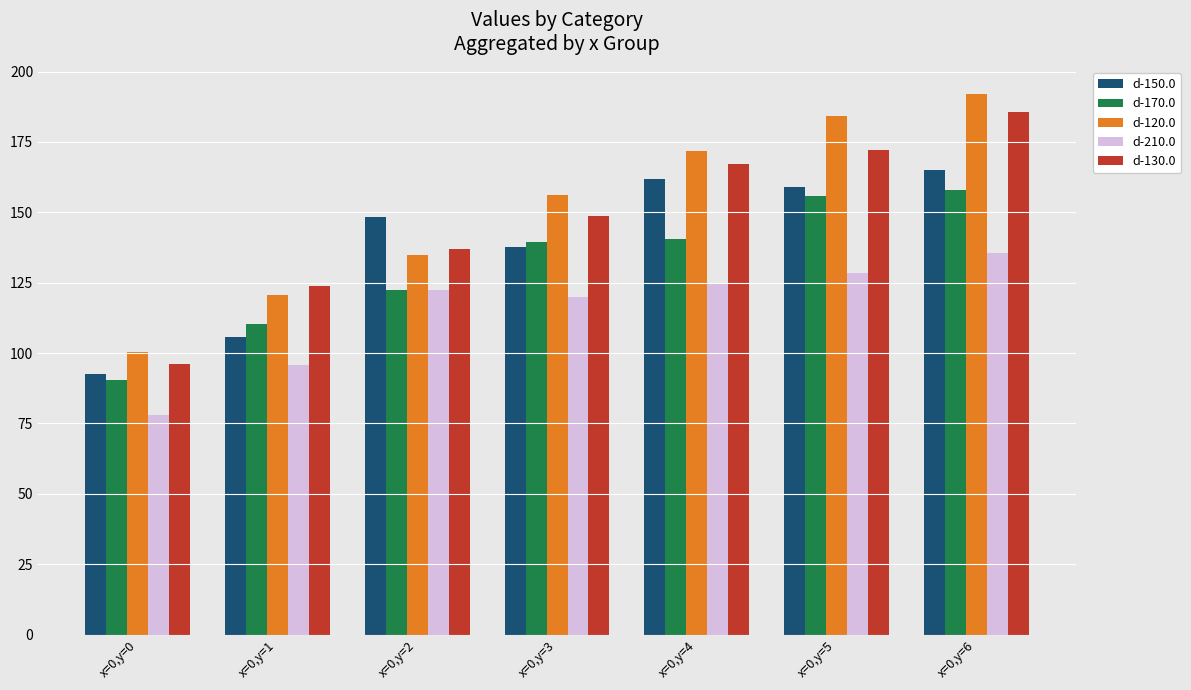

What is the value of the d-120.0 bar at the 7th from the left?

192.0